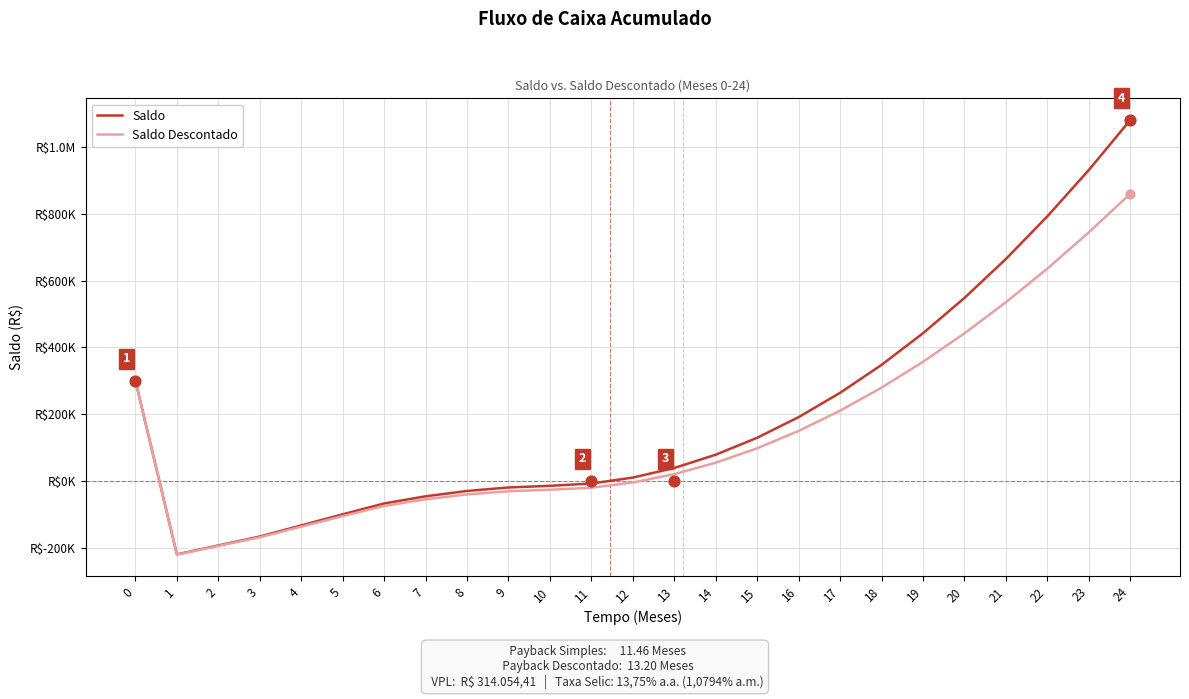

What is the total value across all series at 2?

-389048.4